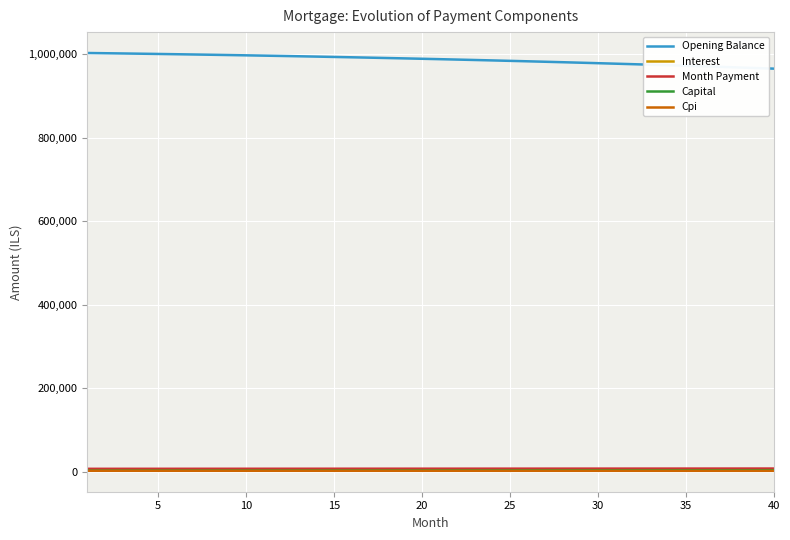

What is the maximum value shown in the chart?

1002333.3